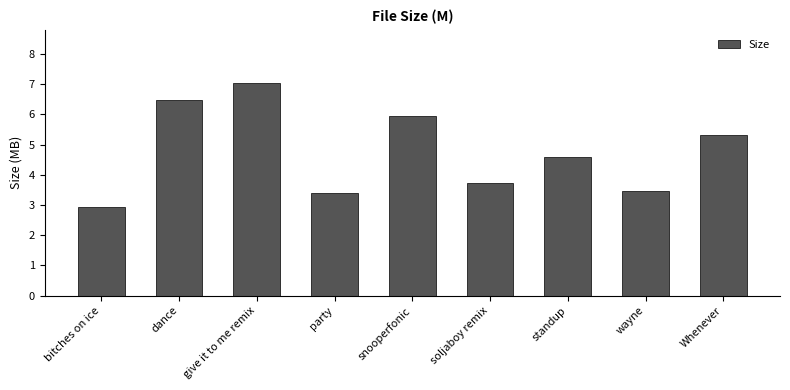

Reading left to right, what are all the values shown in this chart?

2.9	6.5	7.0	3.4	6.0	3.7	4.6	3.5	5.3